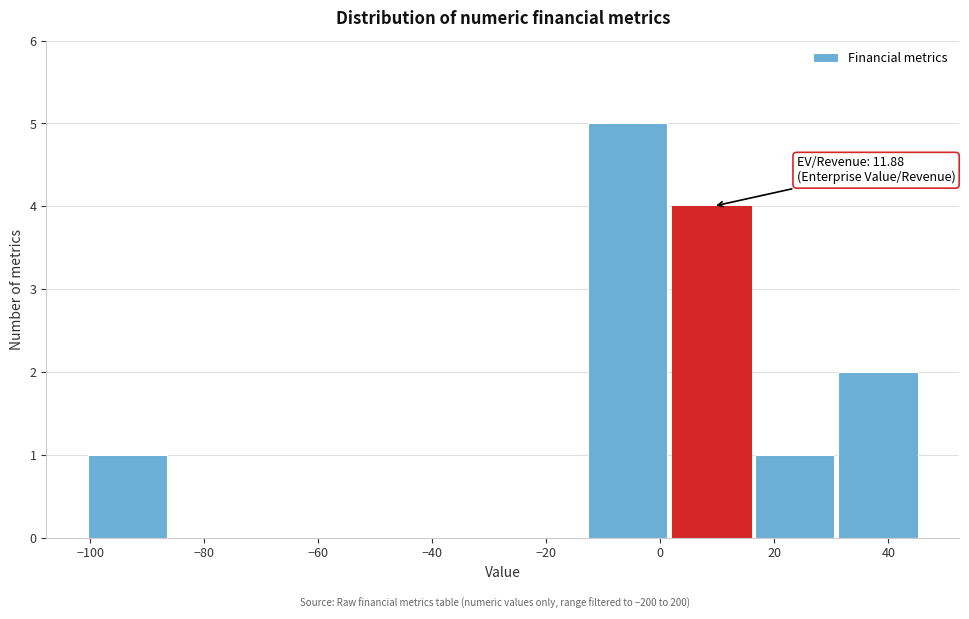

Which range on the x-axis has the tallest bar?

-12 to 2